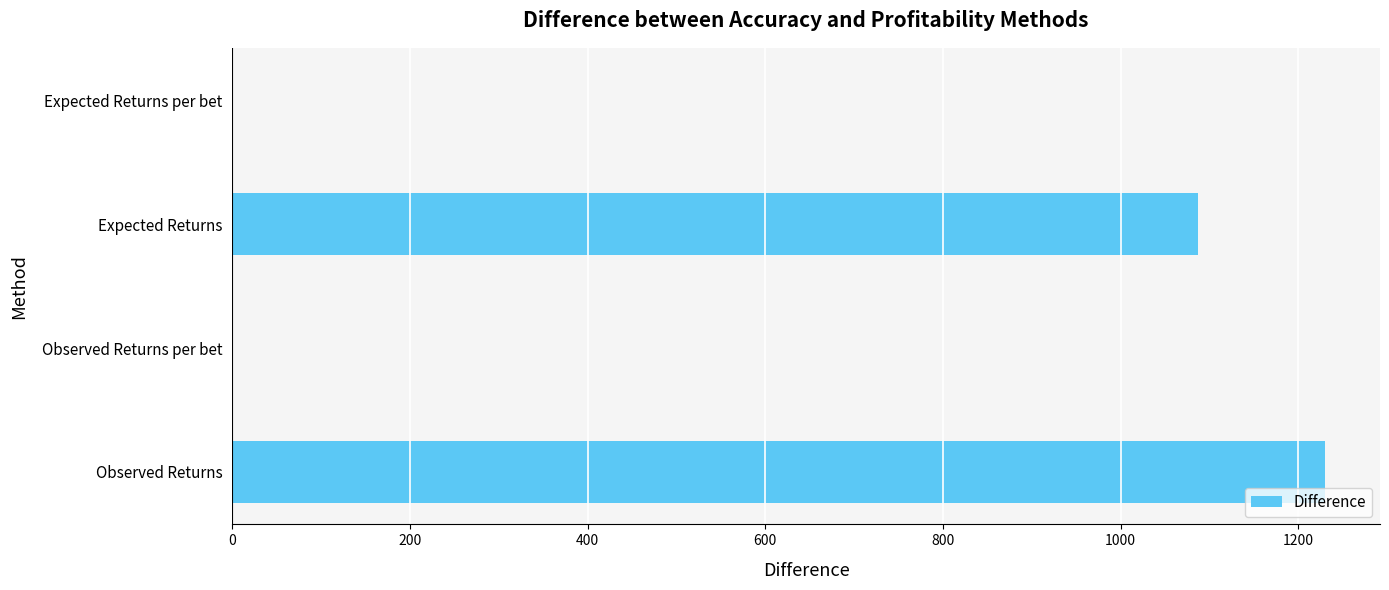

True or false: the data shows 302.1 at Observed Returns.

False